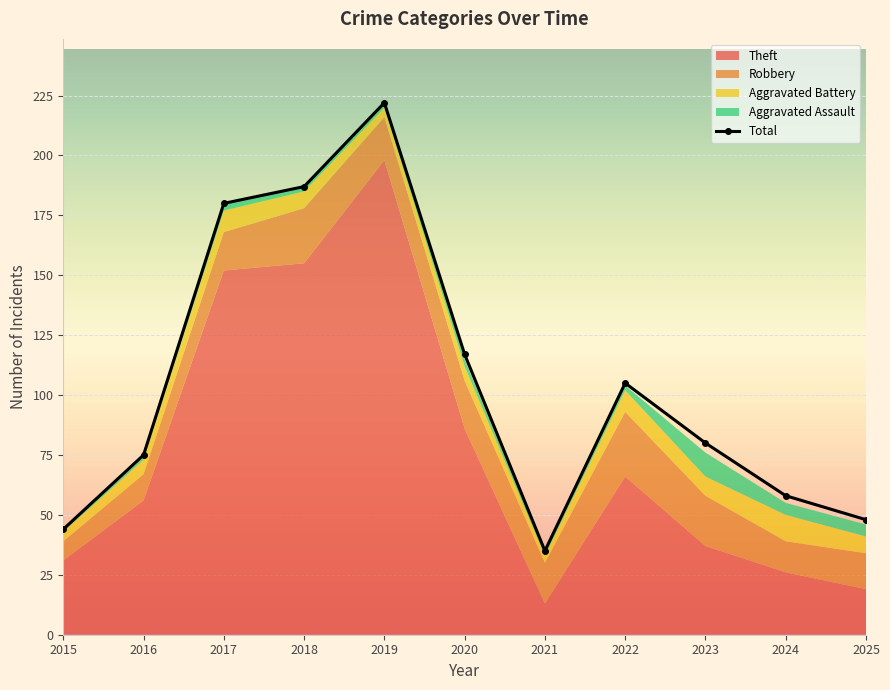

Which category has the lowest value across all series?

2021